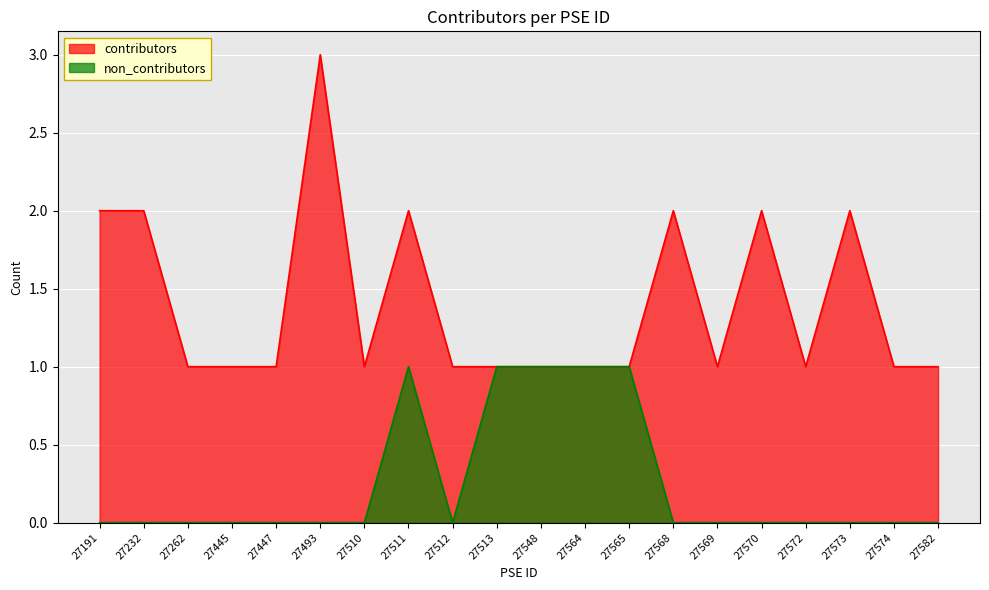

Reading left to right, extract all data points from this chart.

contributors: 2	2	1	1	1	3	1	2	1	1	1	1	1	2	1	2	1	2	1	1
non_contributors: 0	0	0	0	0	0	0	1	0	1	1	1	1	0	0	0	0	0	0	0